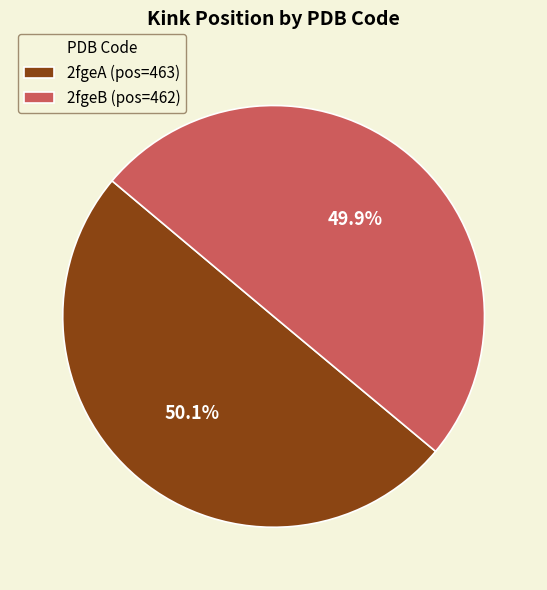

What percentage is NOT represented by 2fgeB?

50.1%